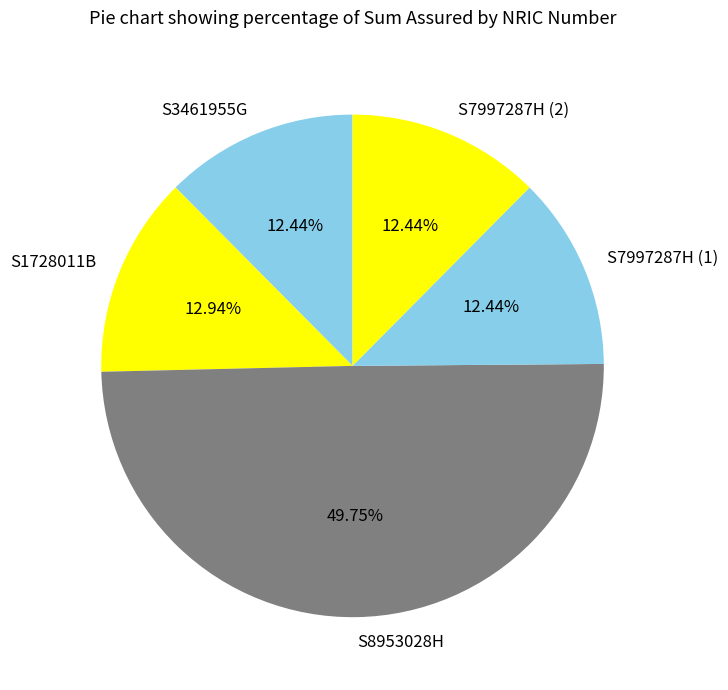

To the nearest percent, what is the average slice percentage?

20%